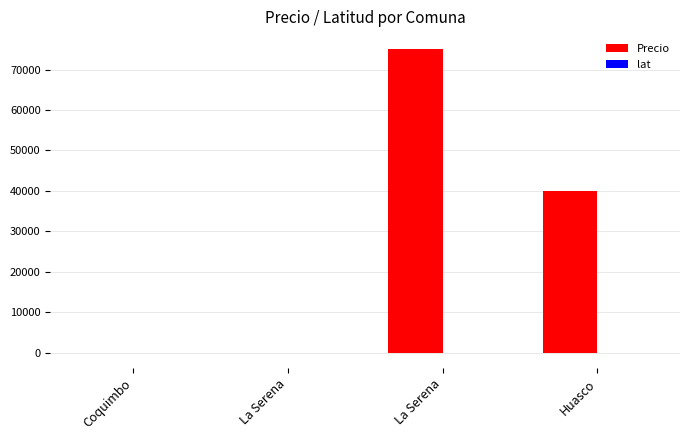

How many groups of bars are there?

4